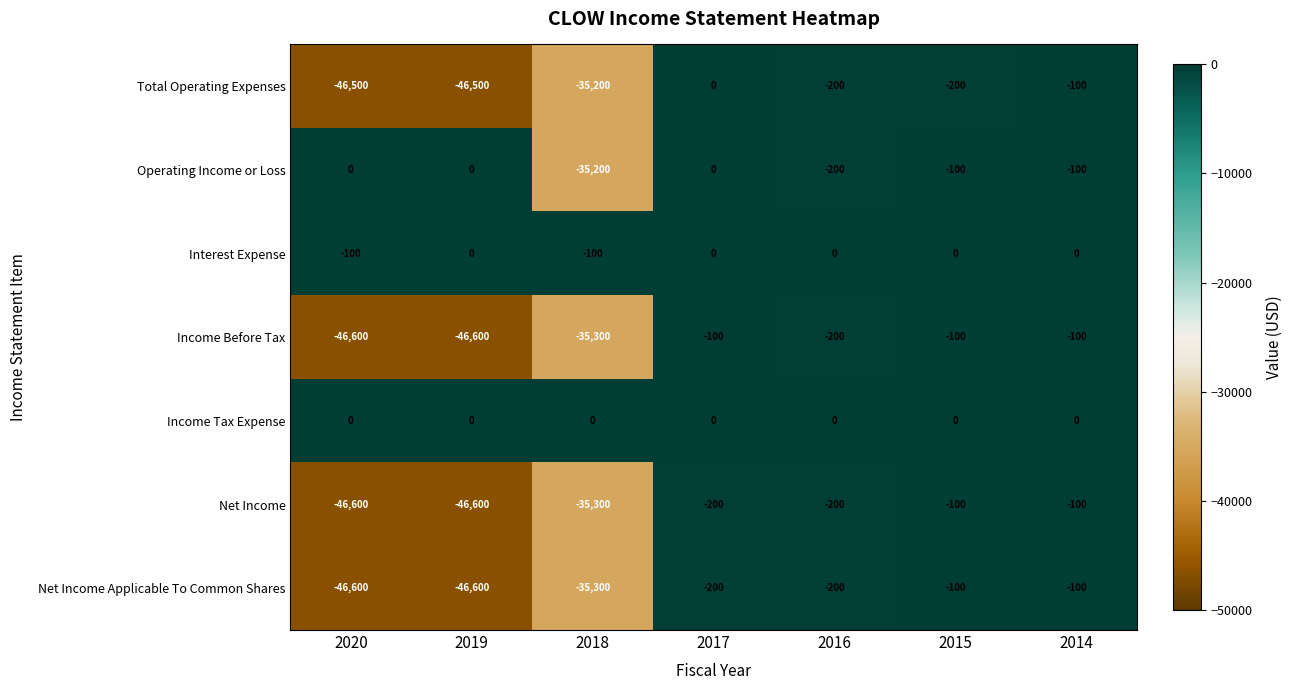

Which series has the largest total across all categories?

Income Tax Expense